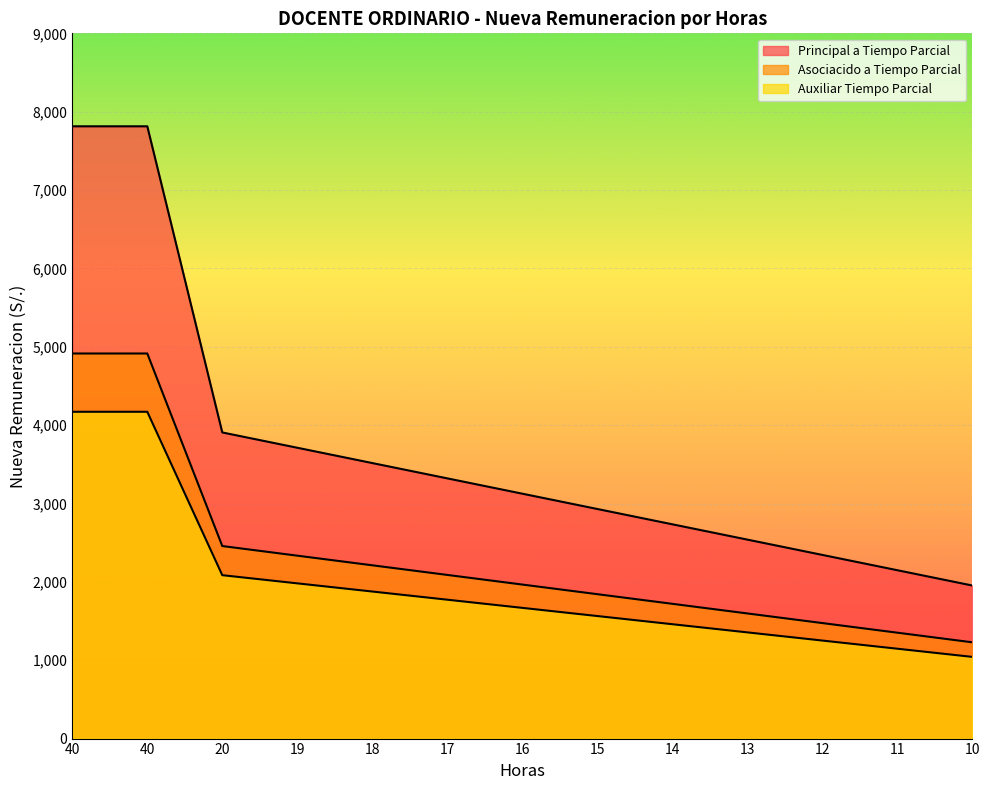

At which category does the chart reach its minimum across all series?

10